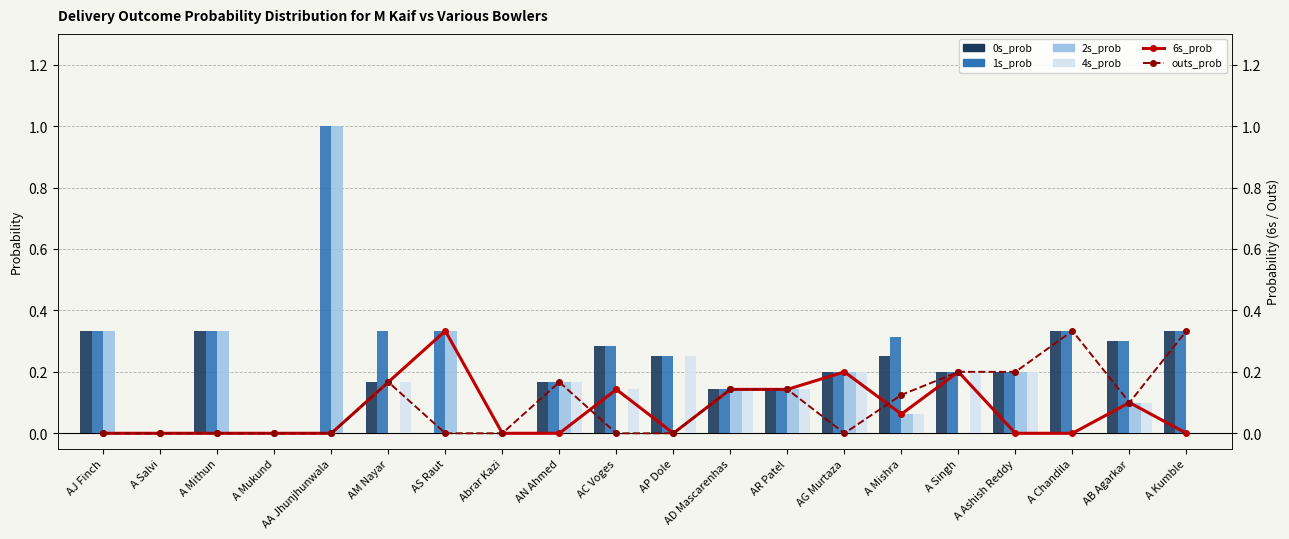

Rank the series by their maximum value, from highest to lowest.

1s_prob, 2s_prob, 0s_prob, 6s_prob, outs_prob, 4s_prob